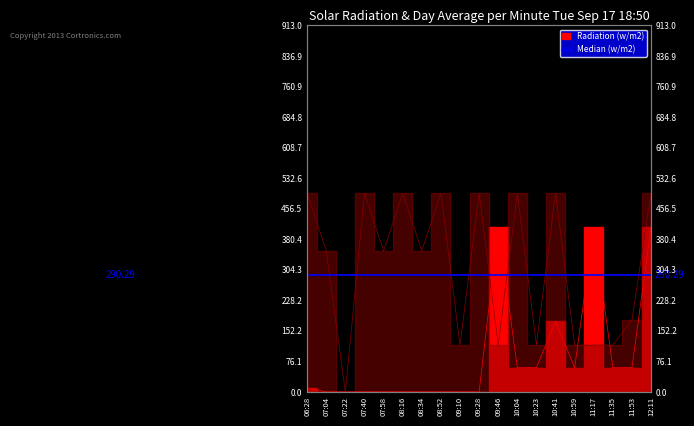

Where do Radiation (w/m2) and Median (w/m2) first cross each other?

09:28 and 09:46